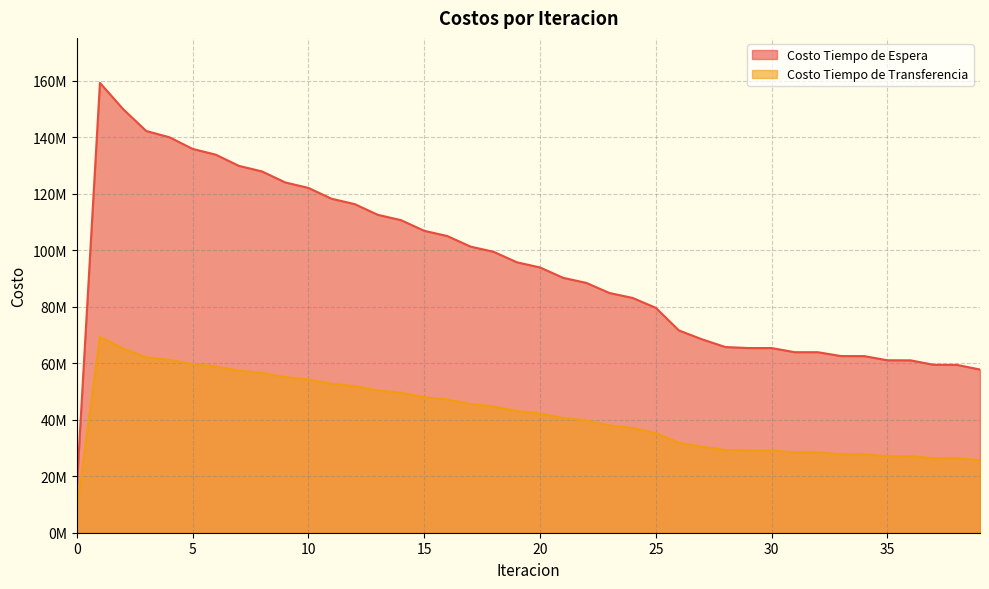

What is the minimum value for Costo Tiempo de Transferencia?

7968612.1